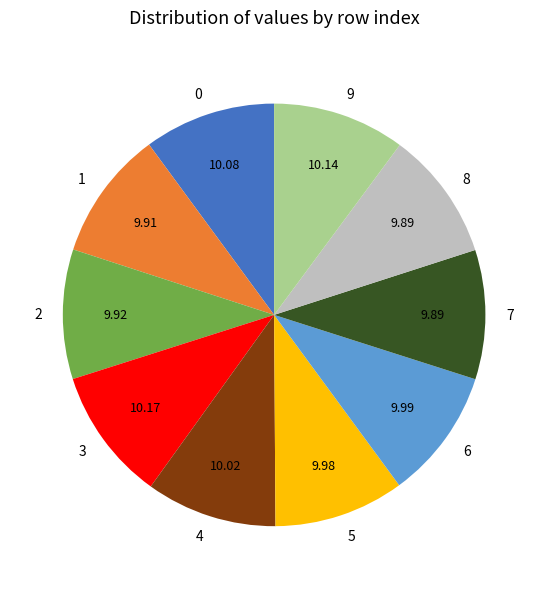

How many segments does this pie chart have?

10